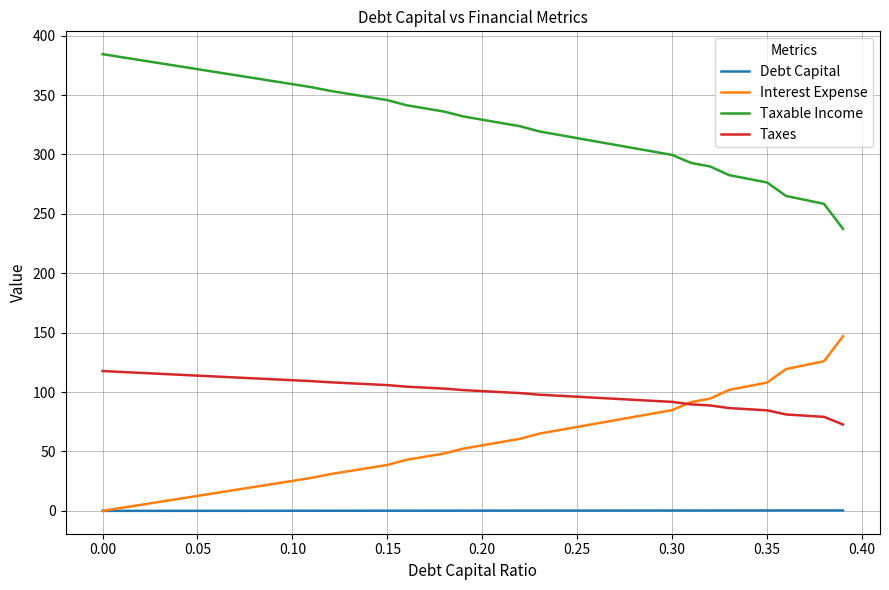

How many categories are shown in the chart?

40